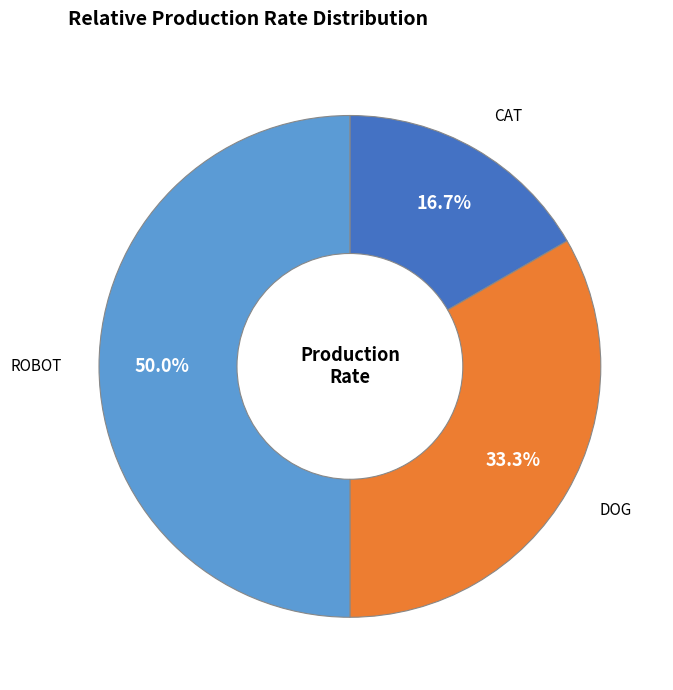

To the nearest percent, what is the difference between the largest and smallest slice percentages?

33%